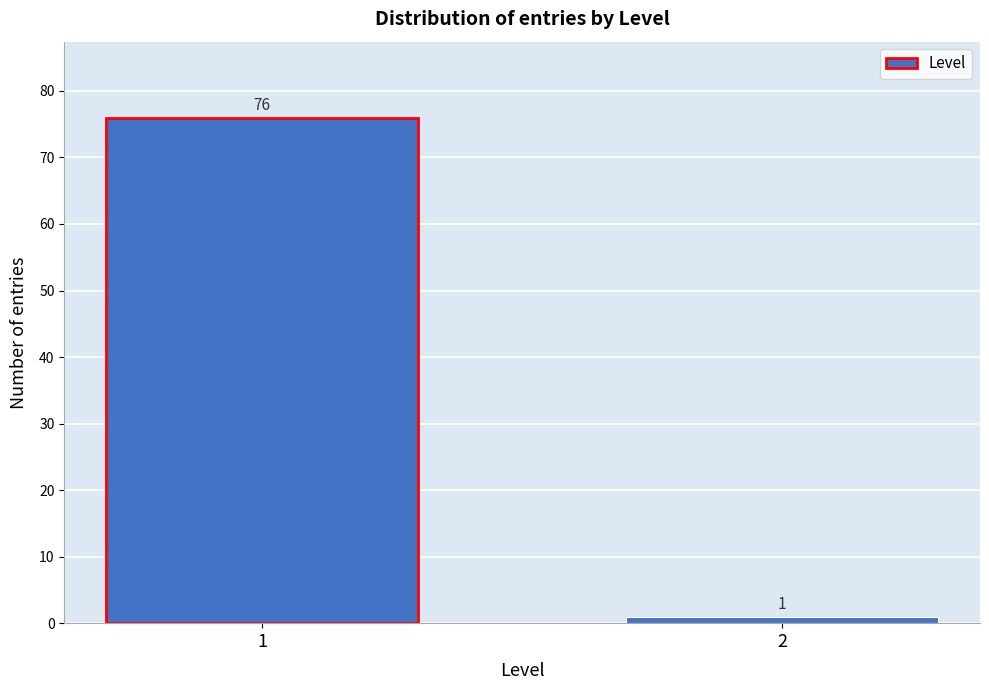

Reading right to left, what are all the values shown in this chart?

2=1	1=76